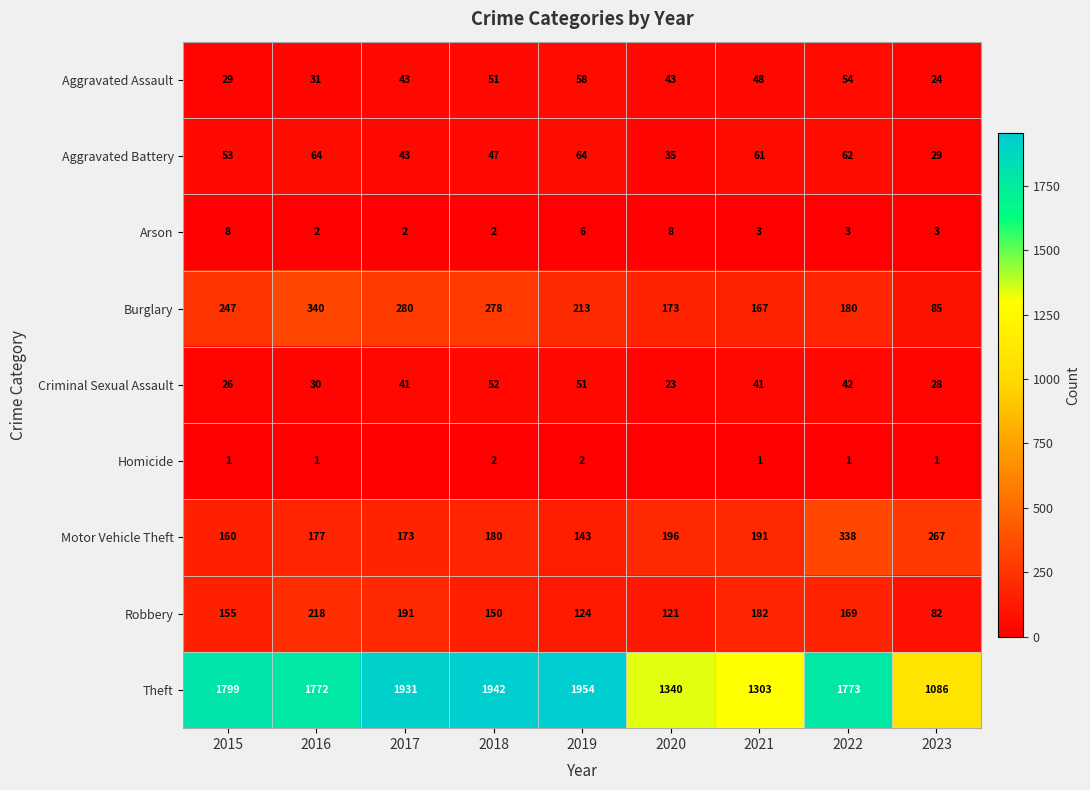

What is the difference between the maximum and minimum values in the Criminal Sexual Assault series?

29